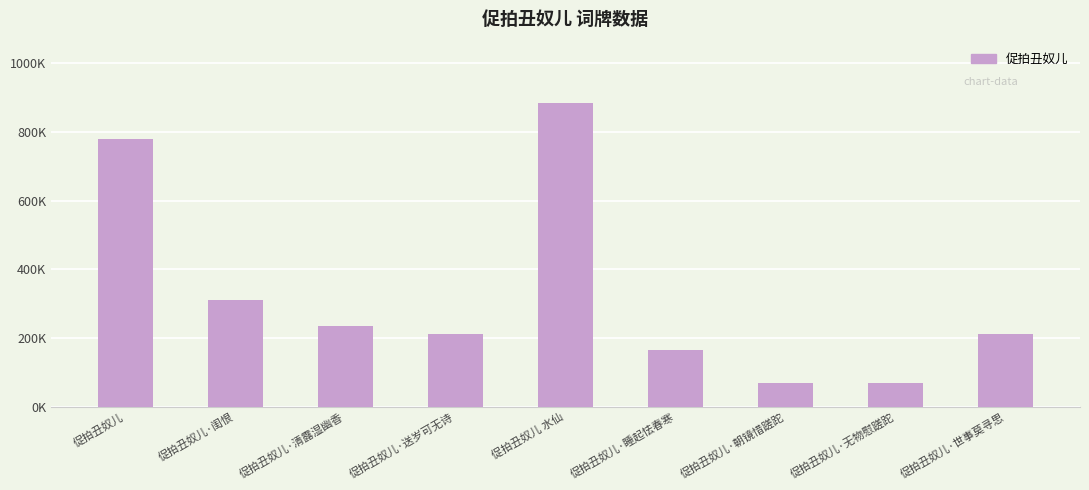

The value at 促拍丑奴儿·睡起怯春寒 is 221502. True or false?

False